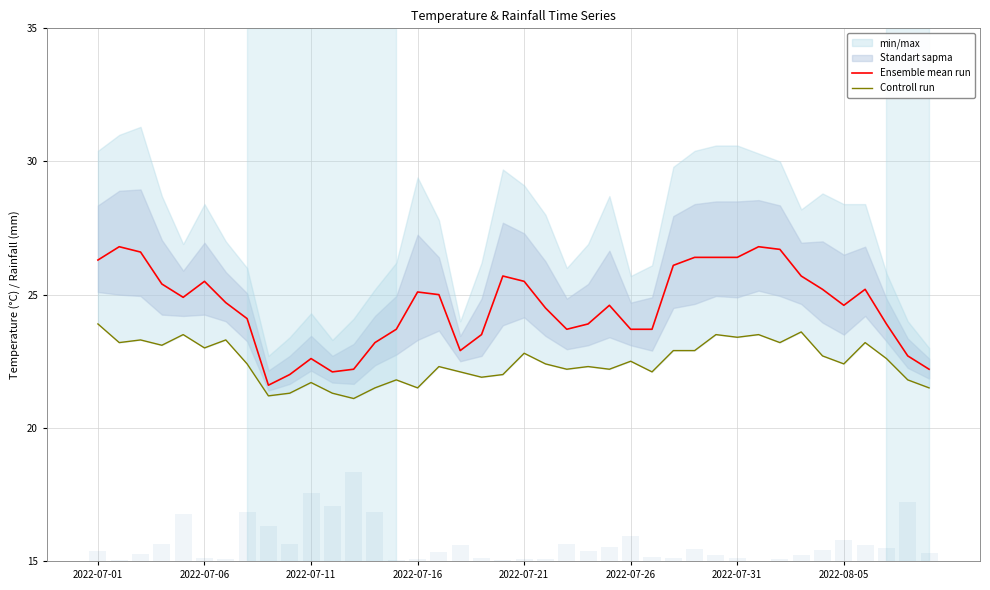

At which label does Controll run first exceed 22?

2022-07-01